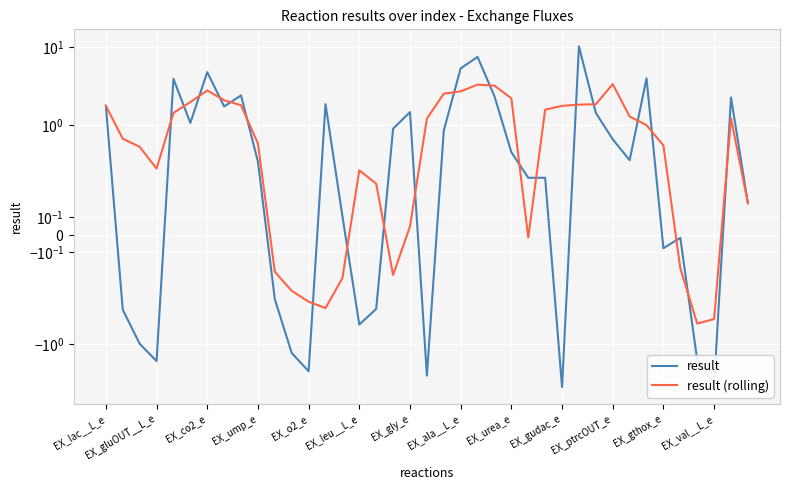

At how many categories does at least one series exceed -1?

39